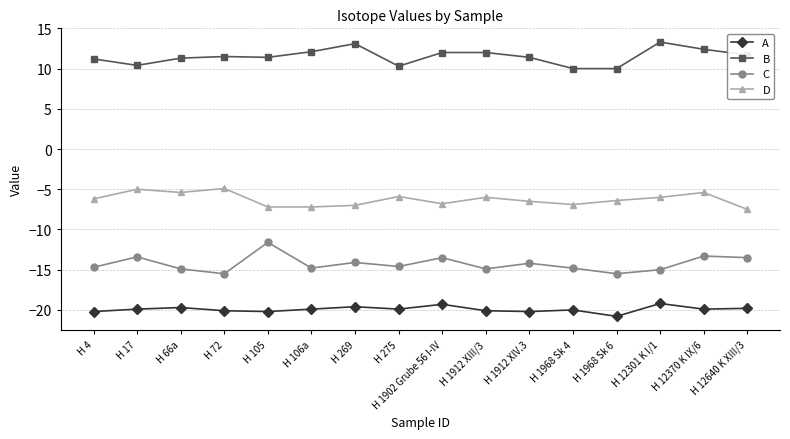

What is the maximum value for B?

13.3